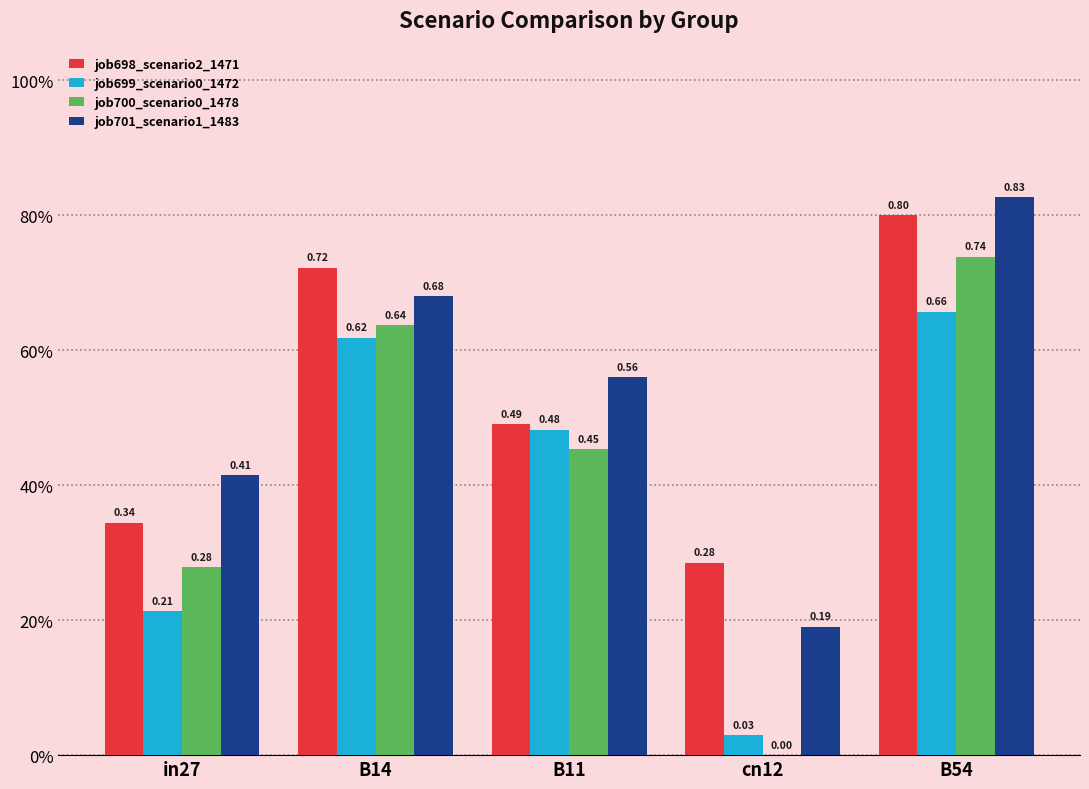

At which label is job700_scenario0_1478 closest to 0?

cn12